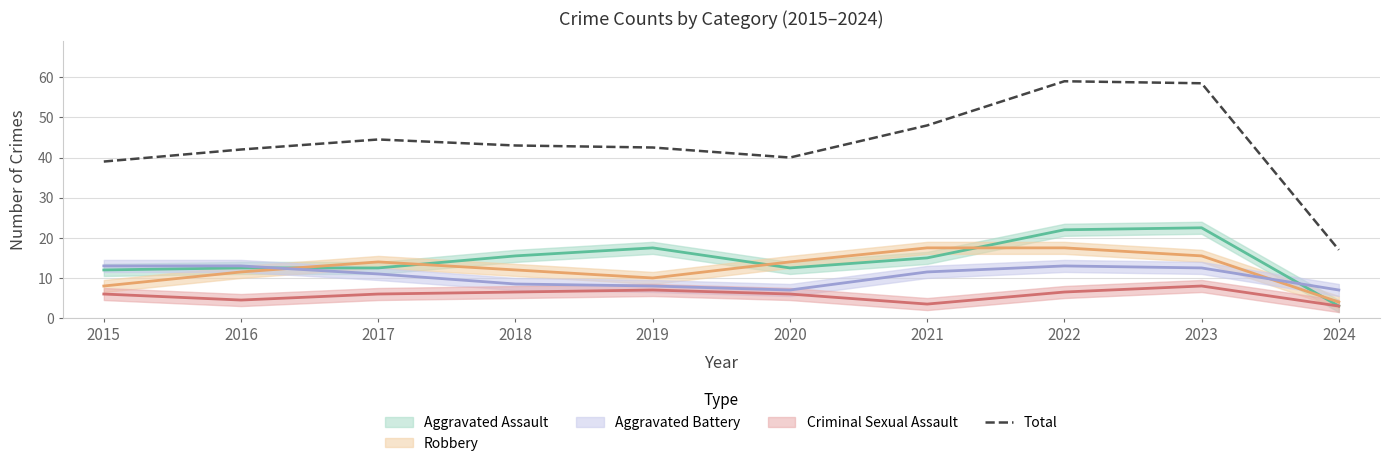

Is it true that Total equals 59.0 at 2022?

True